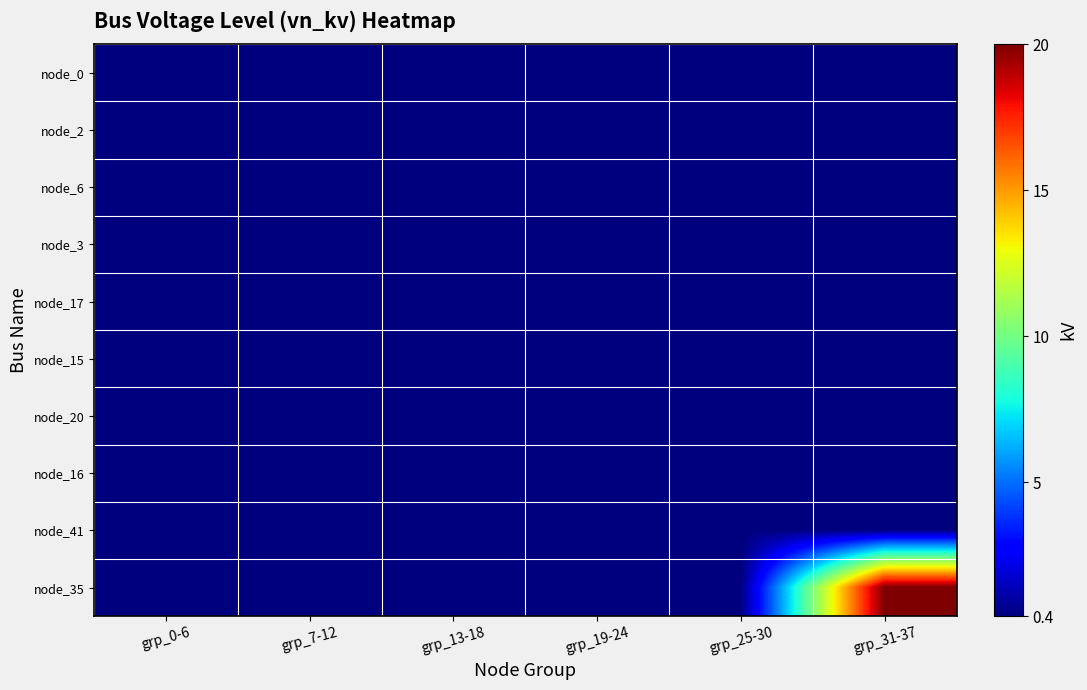

Reading left to right, list all the values displayed in this chart.

node_0: grp_0-6=0.4	grp_7-12=0.4	grp_13-18=0.4	grp_19-24=0.4	grp_25-30=0.4	grp_31-37=0.4
node_2: grp_0-6=0.4	grp_7-12=0.4	grp_13-18=0.4	grp_19-24=0.4	grp_25-30=0.4	grp_31-37=0.4
node_6: grp_0-6=0.4	grp_7-12=0.4	grp_13-18=0.4	grp_19-24=0.4	grp_25-30=0.4	grp_31-37=0.4
node_3: grp_0-6=0.4	grp_7-12=0.4	grp_13-18=0.4	grp_19-24=0.4	grp_25-30=0.4	grp_31-37=0.4
node_17: grp_0-6=0.4	grp_7-12=0.4	grp_13-18=0.4	grp_19-24=0.4	grp_25-30=0.4	grp_31-37=0.4
node_15: grp_0-6=0.4	grp_7-12=0.4	grp_13-18=0.4	grp_19-24=0.4	grp_25-30=0.4	grp_31-37=0.4
node_20: grp_0-6=0.4	grp_7-12=0.4	grp_13-18=0.4	grp_19-24=0.4	grp_25-30=0.4	grp_31-37=0.4
node_16: grp_0-6=0.4	grp_7-12=0.4	grp_13-18=0.4	grp_19-24=0.4	grp_25-30=0.4	grp_31-37=0.4
node_41: grp_0-6=0.4	grp_7-12=0.4	grp_13-18=0.4	grp_19-24=0.4	grp_25-30=0.4	grp_31-37=0.4
node_35: grp_0-6=0.4	grp_7-12=0.4	grp_13-18=0.4	grp_19-24=0.4	grp_25-30=0.4	grp_31-37=20.0